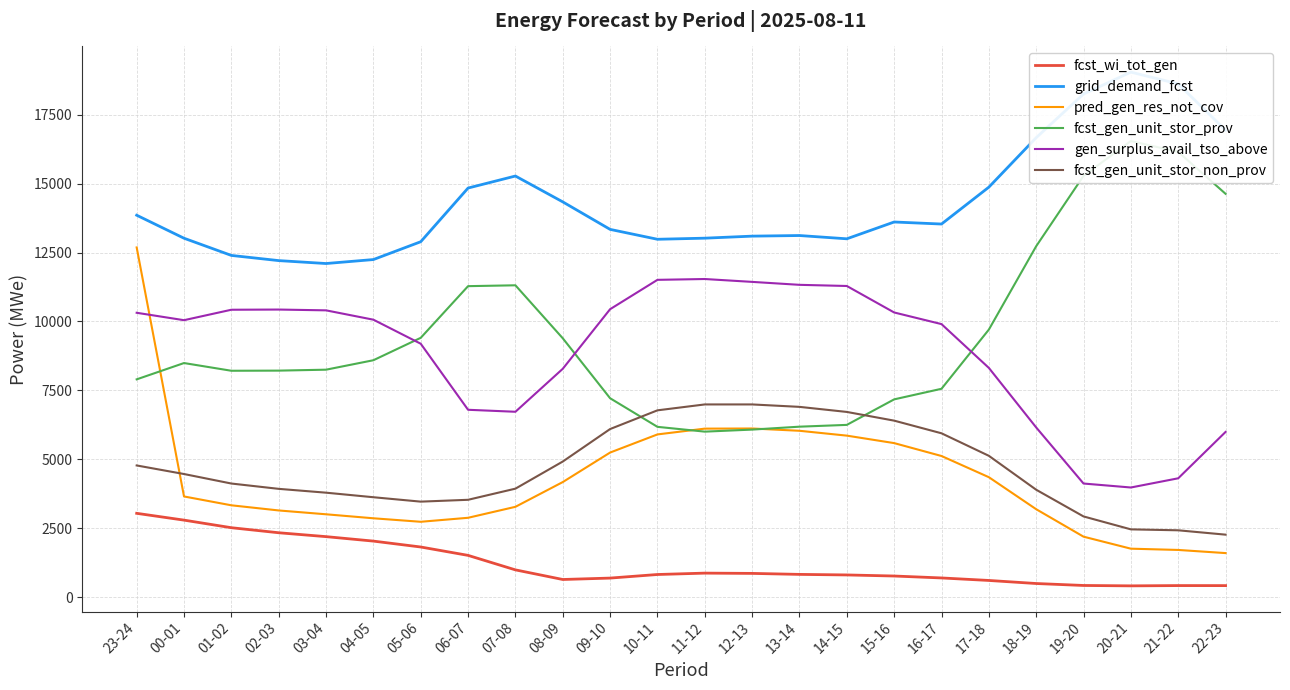

What is the maximum value for fcst_gen_unit_stor_non_prov?

6990